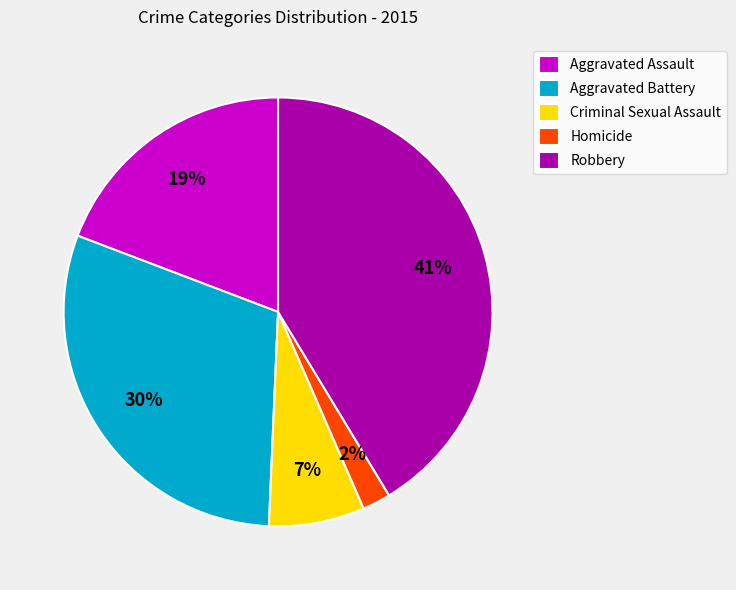

What is the largest slice in the pie chart?

Robbery